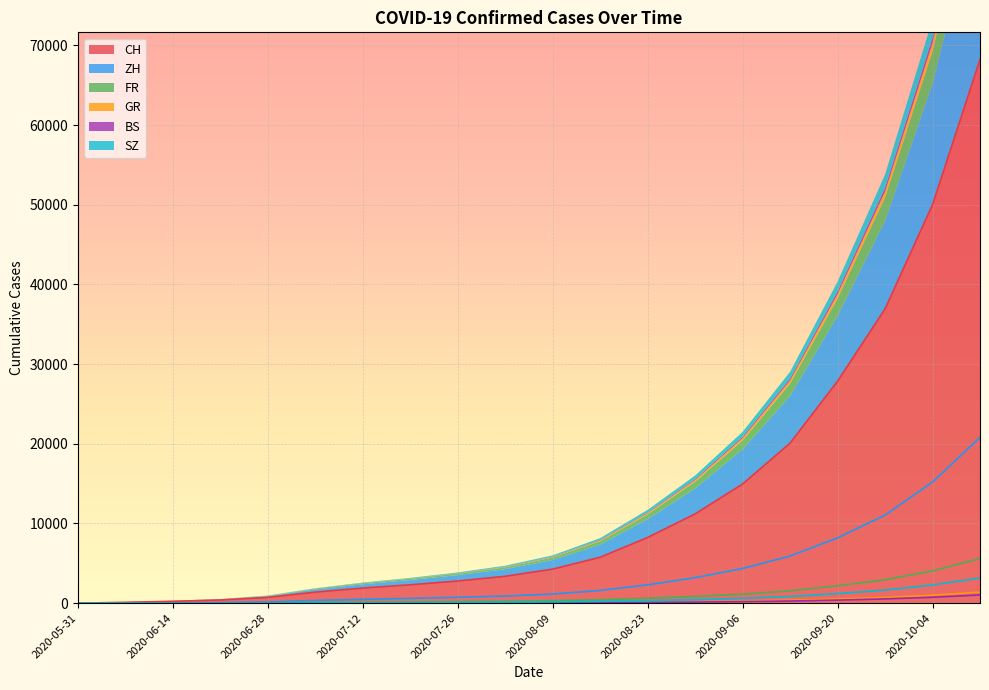

Reading right to left, extract all data points from this chart.

CH: 68225	50007	36923	27857	20090	14956	11203	8245	5765	4274	3376	2783	2308	1897	1388	723	398	235	108	0
ZH: 20800	15200	11050	8200	5920	4350	3200	2303	1592	1148	892	735	600	480	337	152	80	38	23	0
FR: 5600	4050	2940	2180	1545	1130	845	612	428	311	238	193	155	126	92	61	32	22	9	0
GR: 1390	1000	720	530	375	268	195	140	95	62	44	32	24	18	12	7	2	2	1	0
BS: 1030	740	530	385	268	192	138	98	68	48	35	27	21	16	12	7	7	5	4	0
SZ: 3160	2280	1640	1200	845	610	444	318	220	158	117	91	70	53	35	16	2	1	0	0